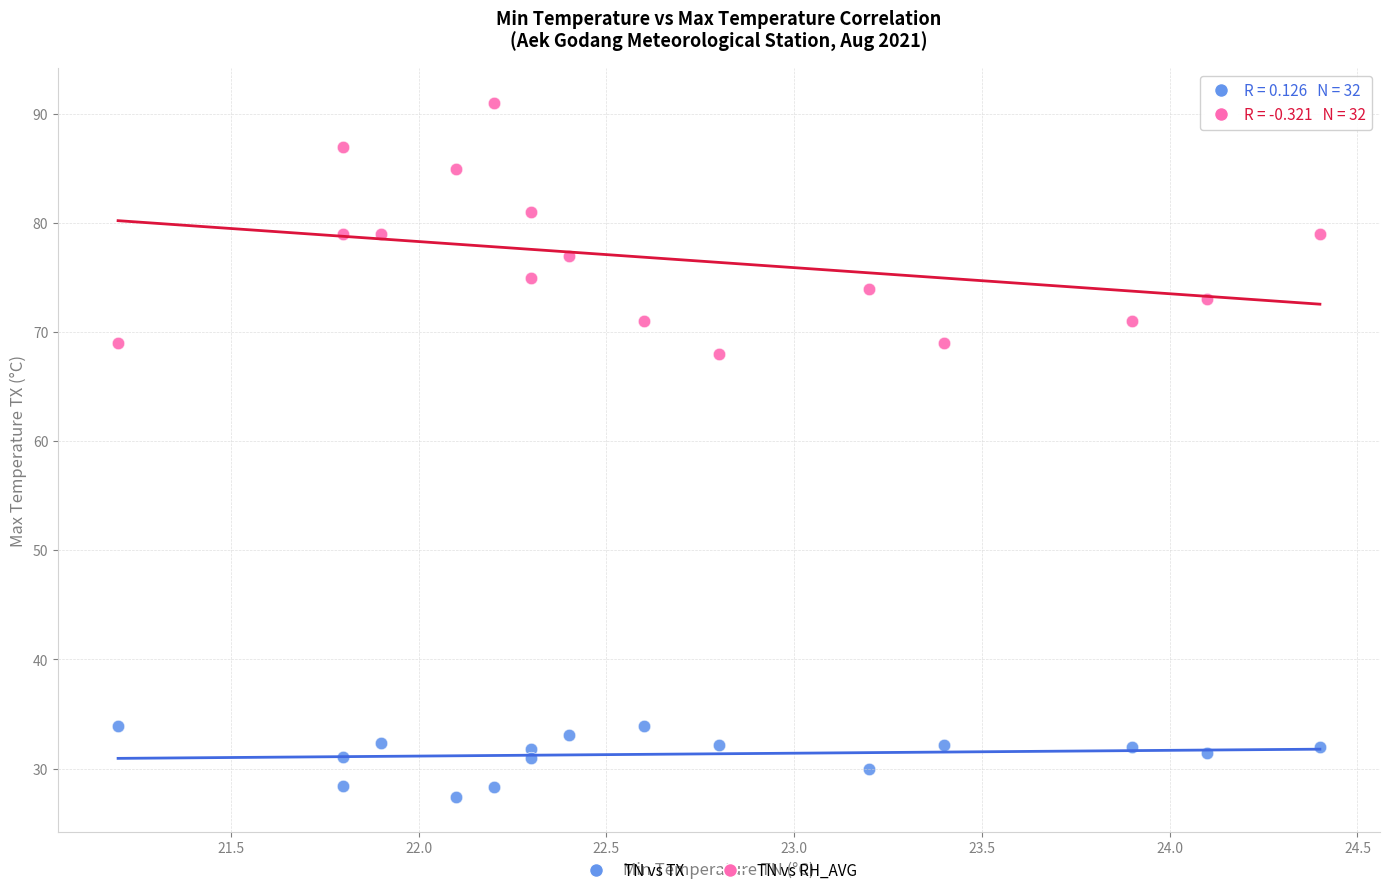

Which series reaches the minimum Y coordinate?

TN vs TX